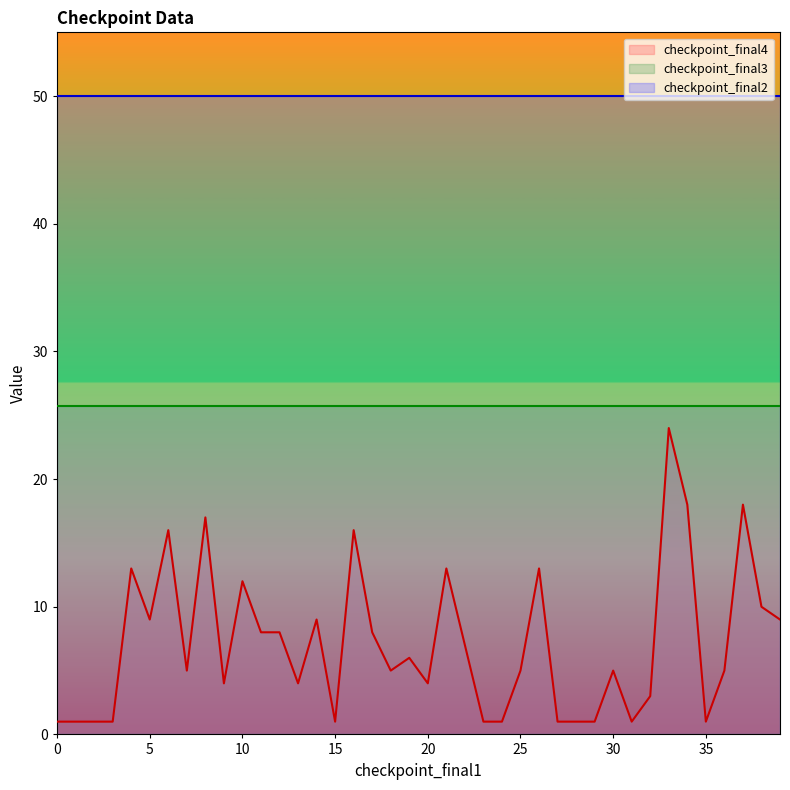

What is the difference between the second highest and minimum values in the checkpoint_final4 series?

17.0